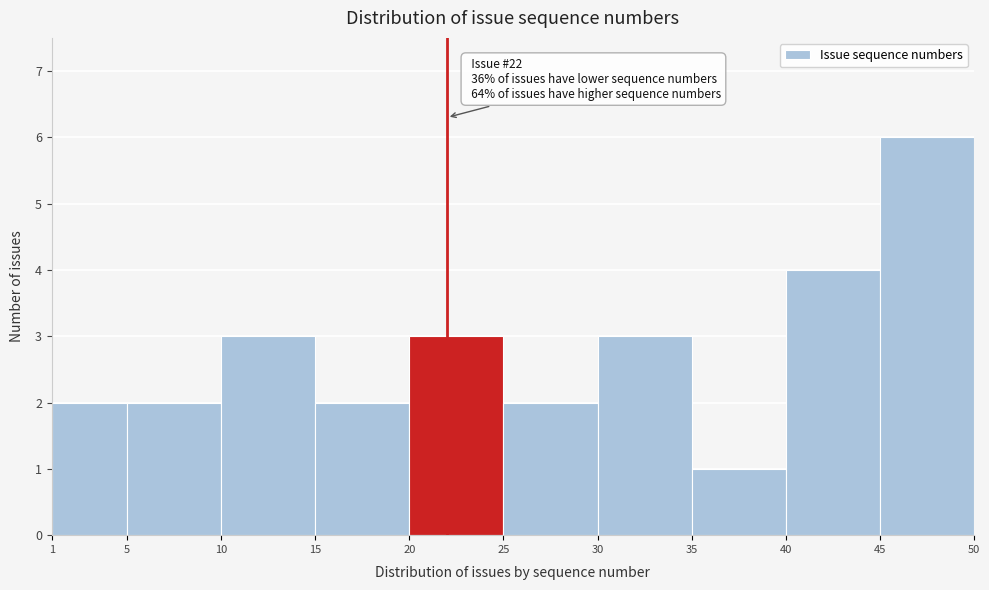

Which range on the x-axis has the tallest bar?

45 to 50